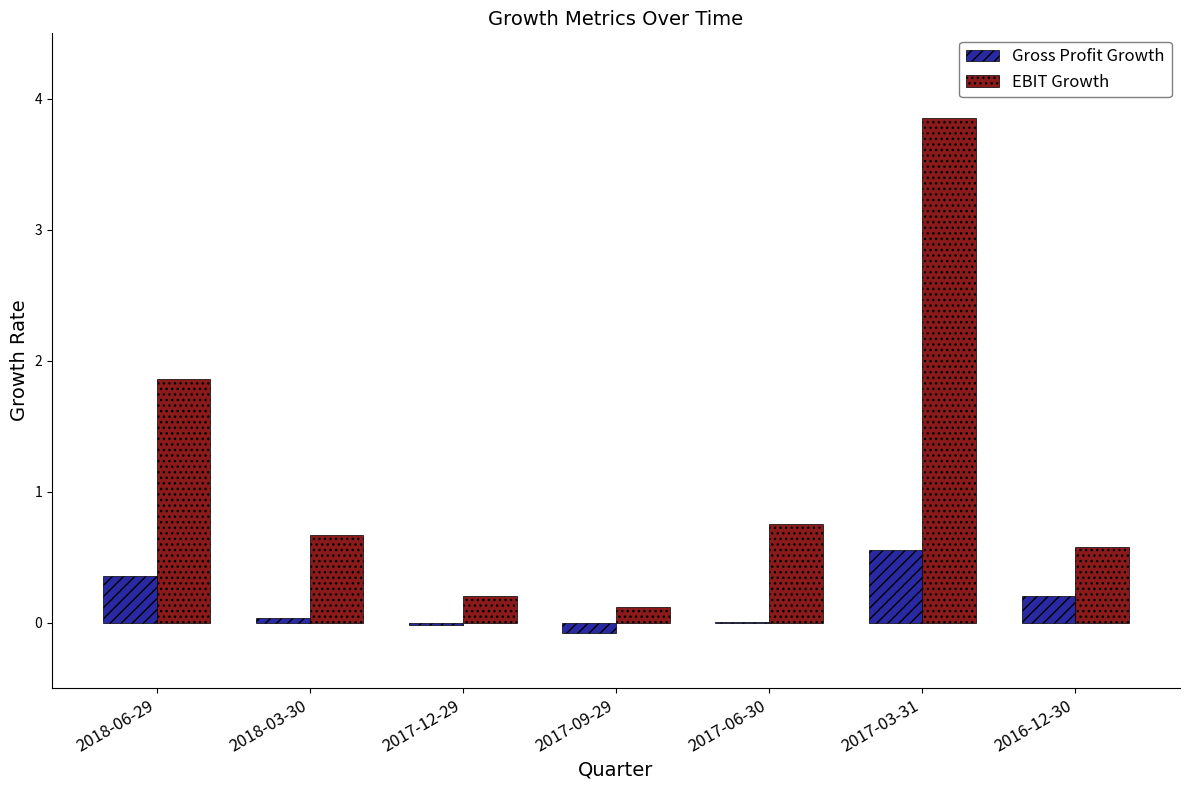

At which label does Gross Profit Growth first exceed 0?

2018-06-29